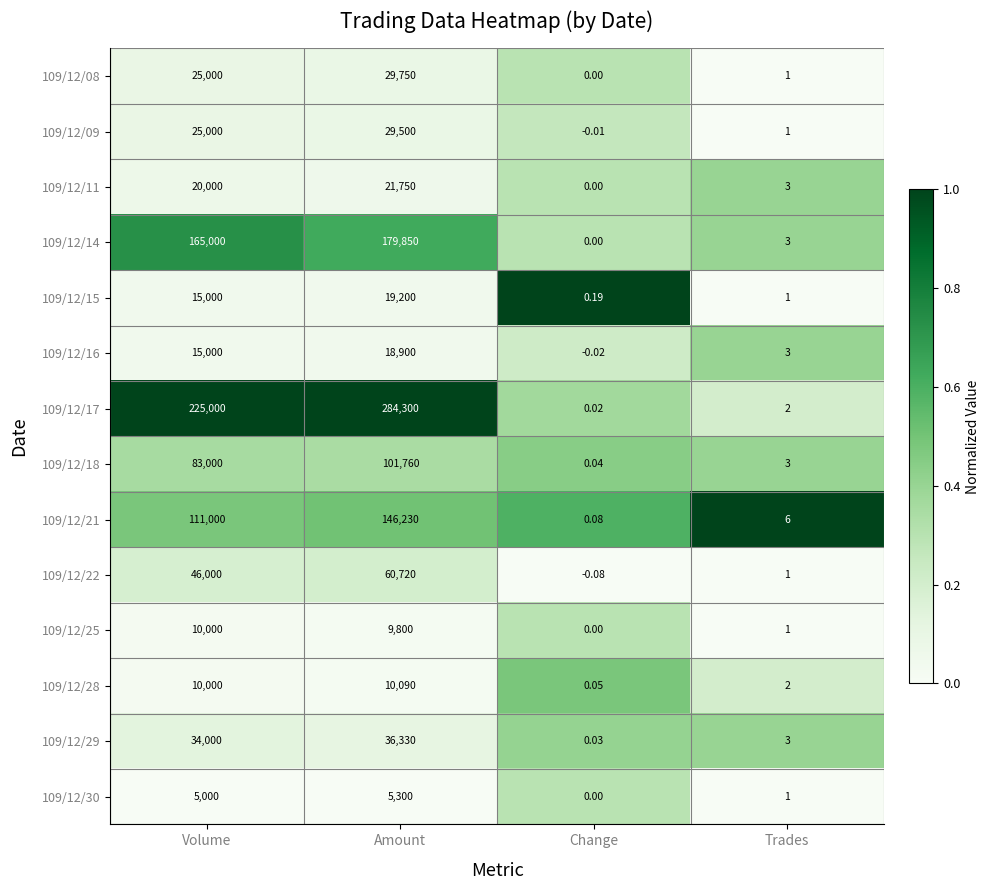

List the labels in order of 109/12/16 value, largest first.

Amount, Volume, Trades, Change